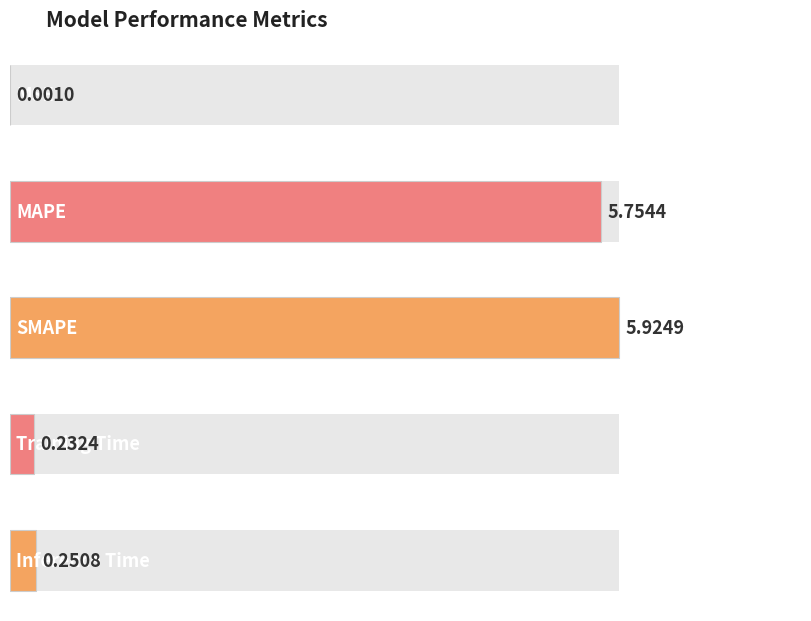

What is the sum of all values?

12.2